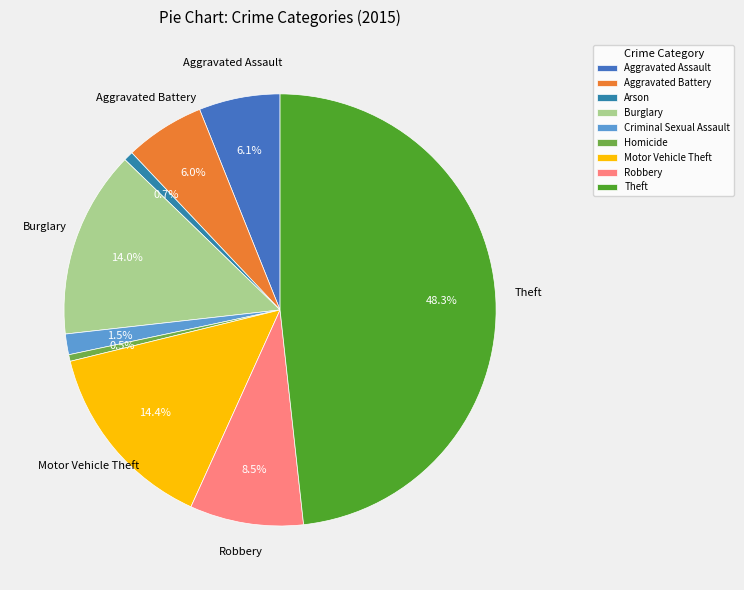

What percentage is NOT represented by Aggravated Battery?

94.0%